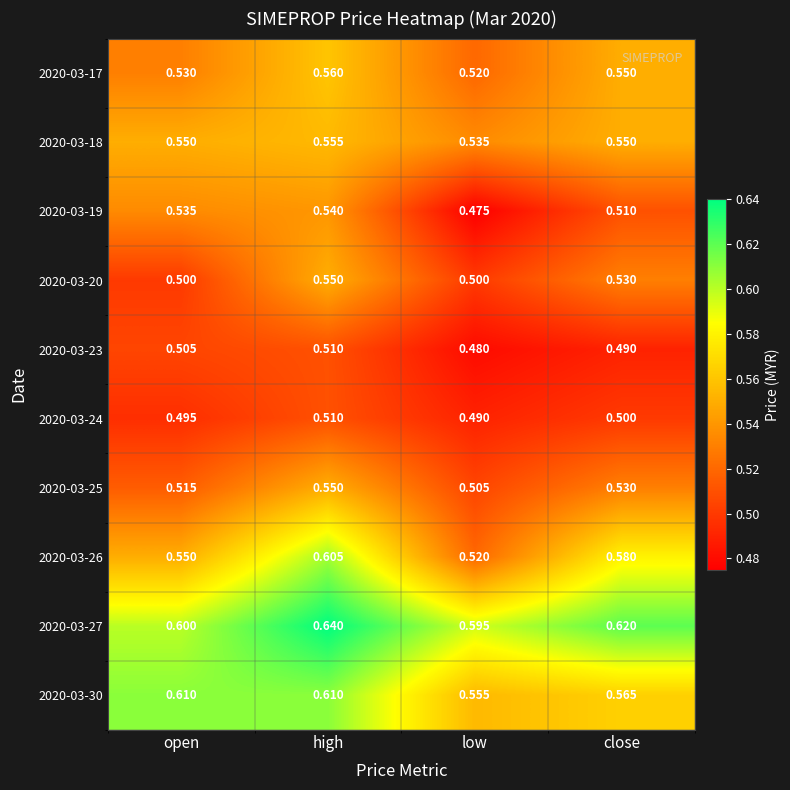

Which category has the lowest value across all series?

low